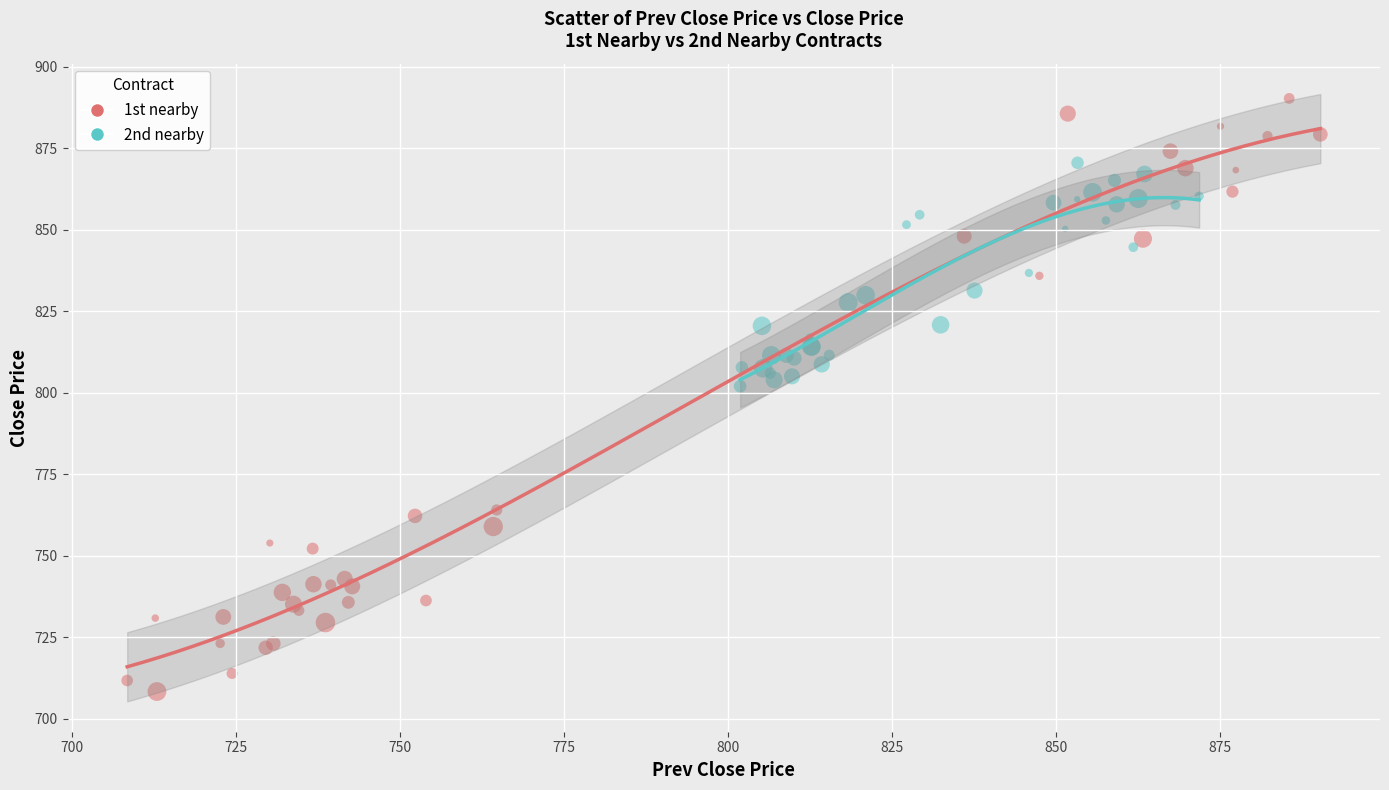

Which series has the largest Y range (max minus min)?

1st nearby